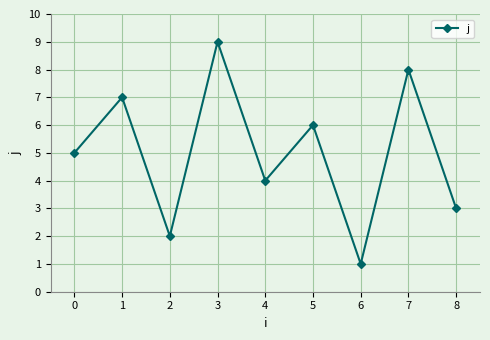

Reading right to left, extract all data points from this chart.

3	8	1	6	4	9	2	7	5